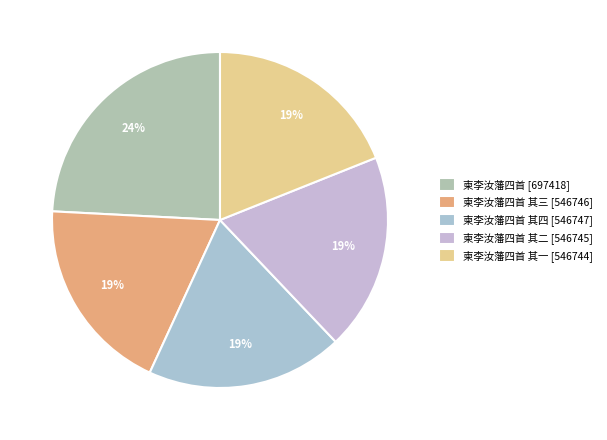

To the nearest percent, what is the difference between the largest and smallest slice percentages?

5%